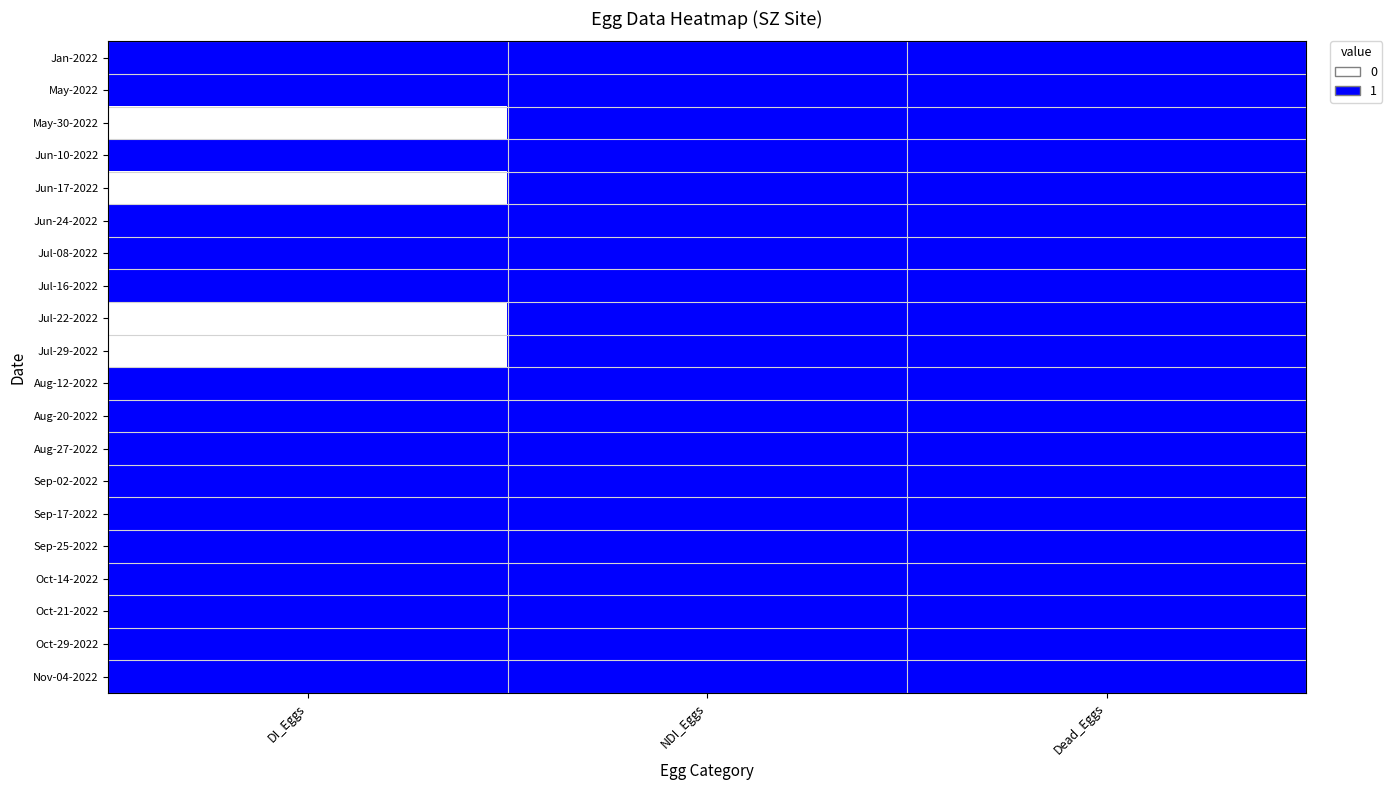

Which category has the lowest value across all series?

DI_Eggs